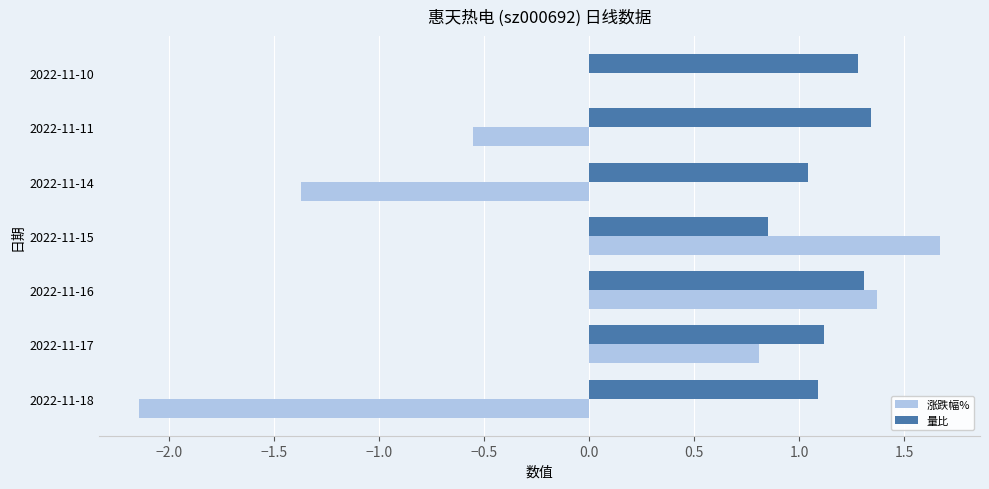

How many values in the 量比 series exceed 1?

6